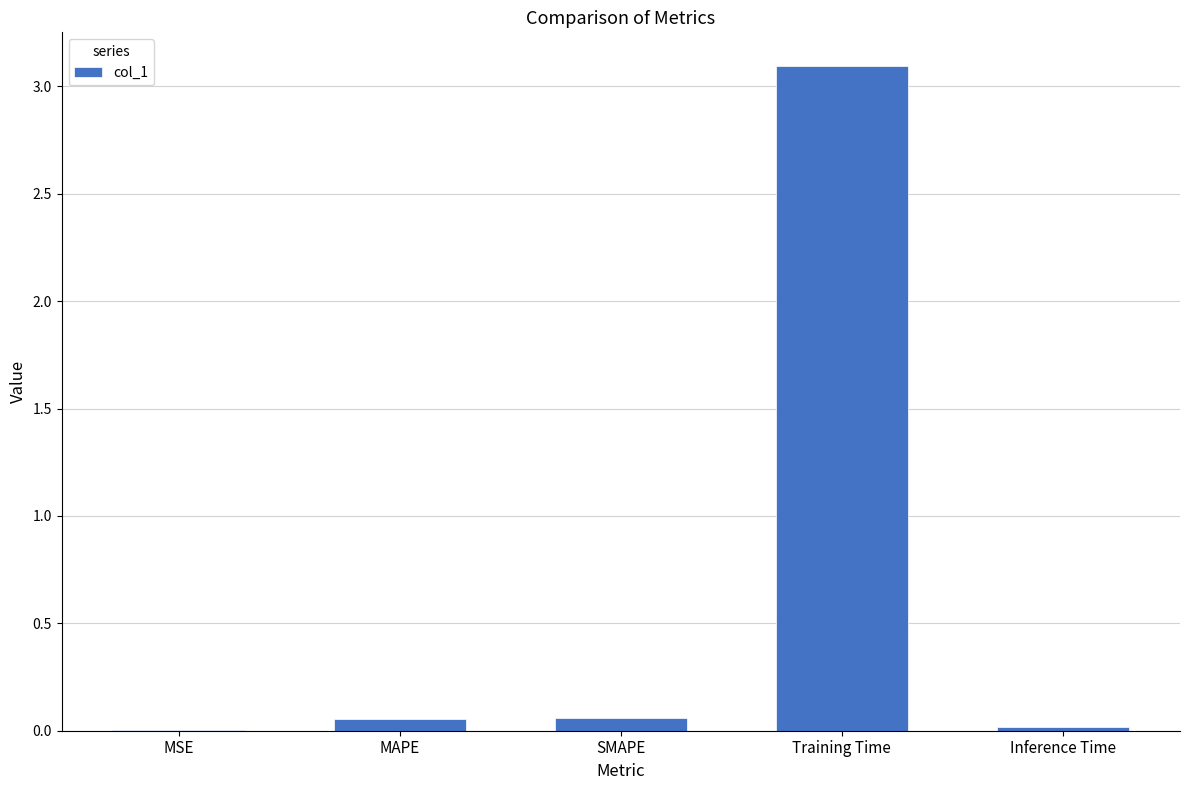

Are the bars horizontal?

No